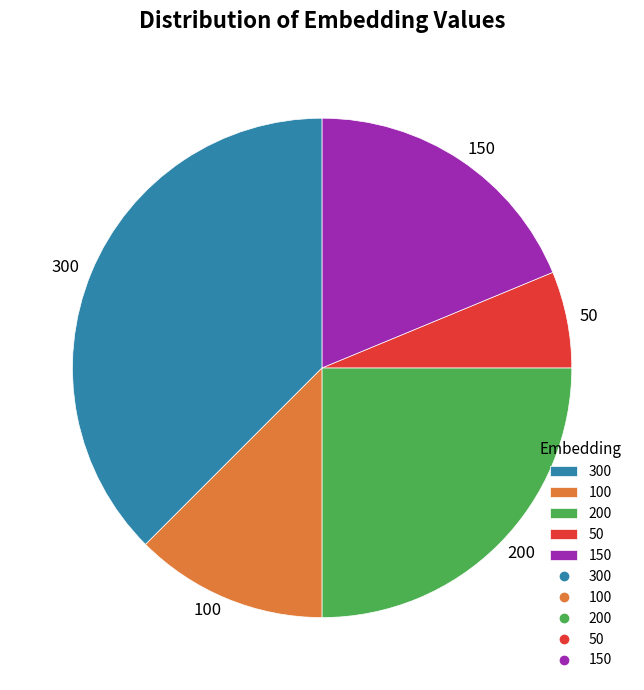

How many segments does this pie chart have?

5